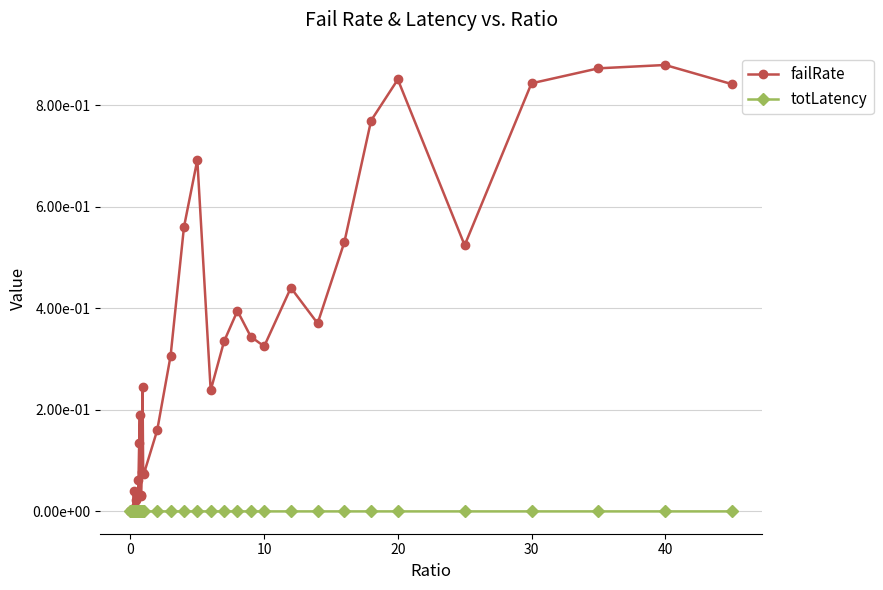

True or false: failRate has more than 0 interior local peaks.

True